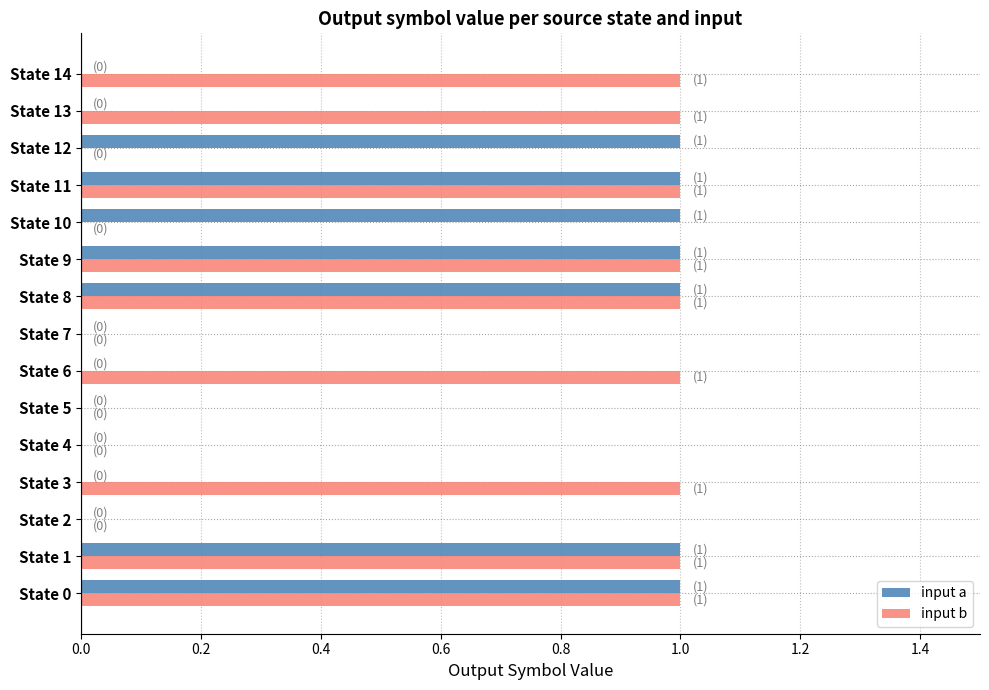

What is the average value of the input b series?

1